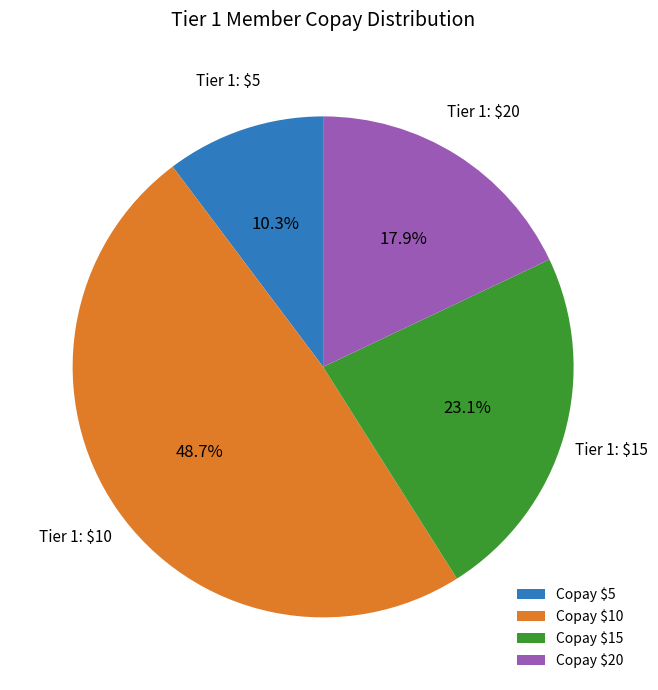

Which category has the biggest portion of the pie?

Copay $10